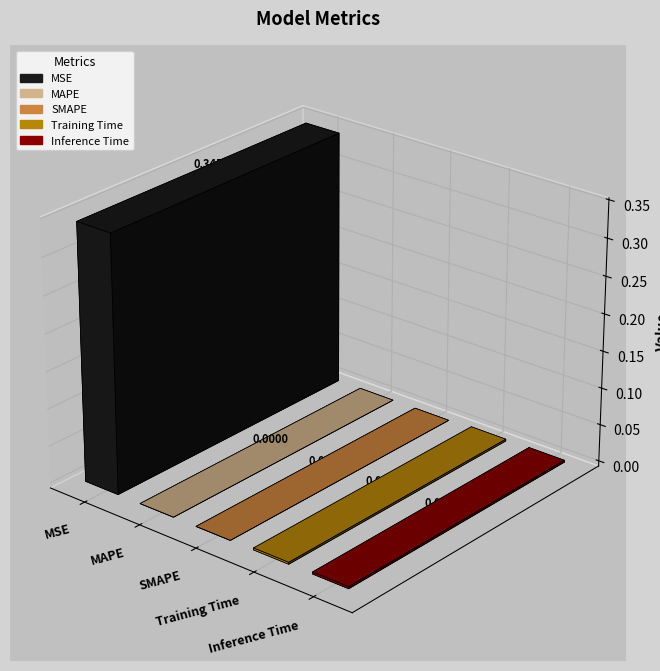

Reading left to right, transcribe all the data shown in this chart.

MSE=0.3	MAPE=0.0	SMAPE=0.0	Training Time=0.0	Inference Time=0.0